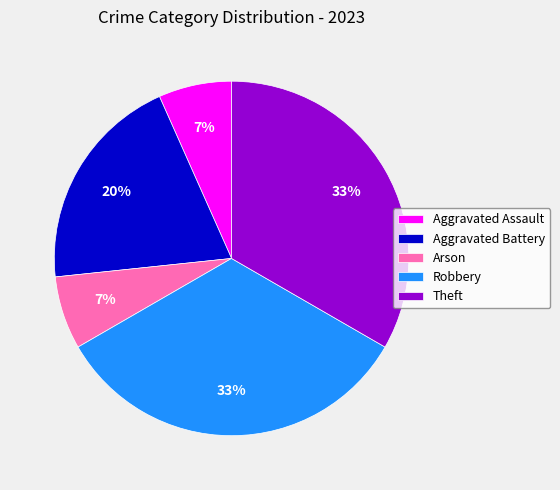

Is Arson the majority of the pie?

No